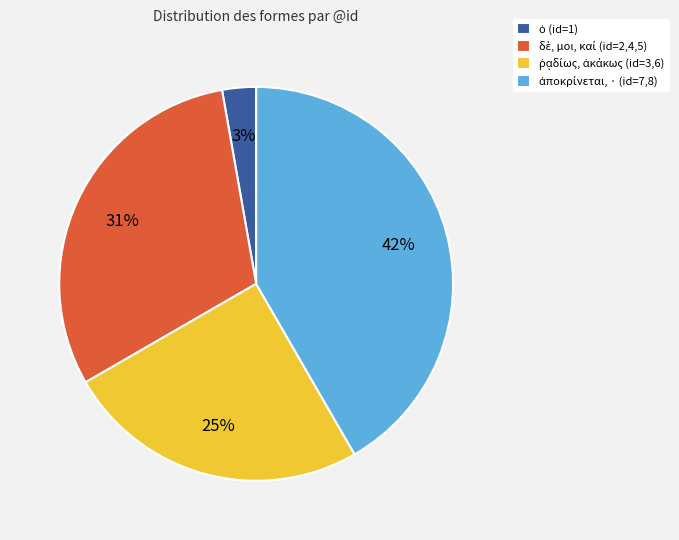

To the nearest percent, what is the difference between the largest and smallest slice percentages?

39%